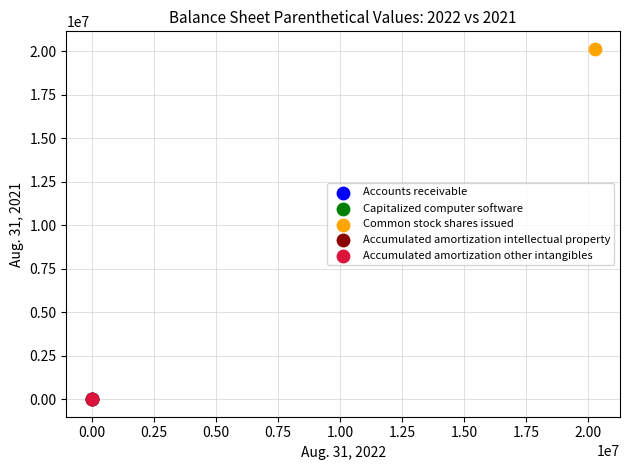

What are all the series names shown in the legend?

Accounts receivable, Capitalized computer software, Common stock shares issued, Accumulated amortization intellectual property, Accumulated amortization other intangibles